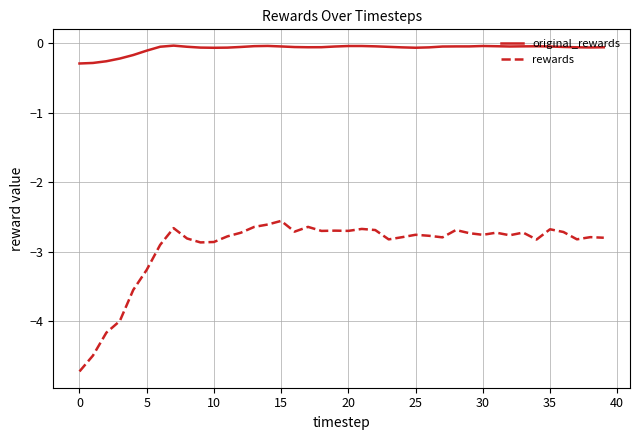

Which series has the largest total across all categories?

original_rewards